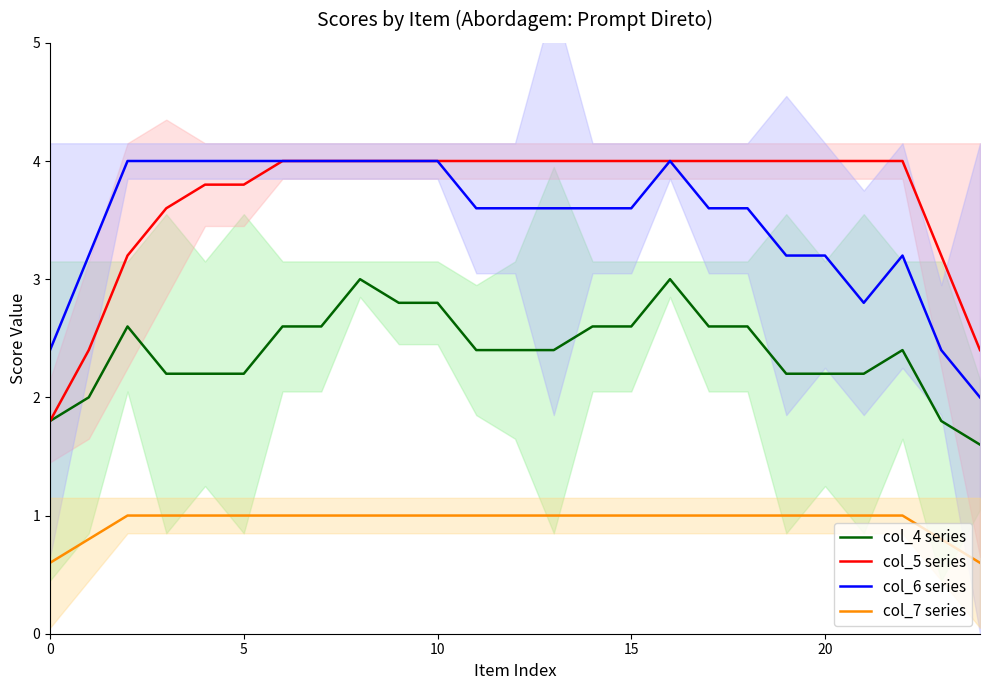

What is the difference between the second highest and second lowest values in the col_4 series series?

1.2